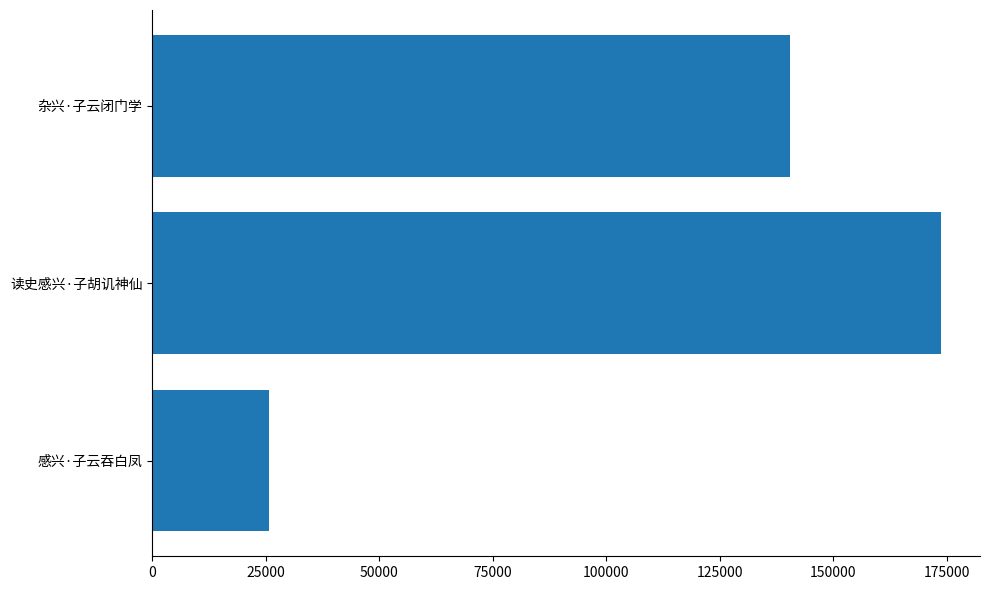

True or false: the data shows 245489 at 杂兴·子云闭门学.

False